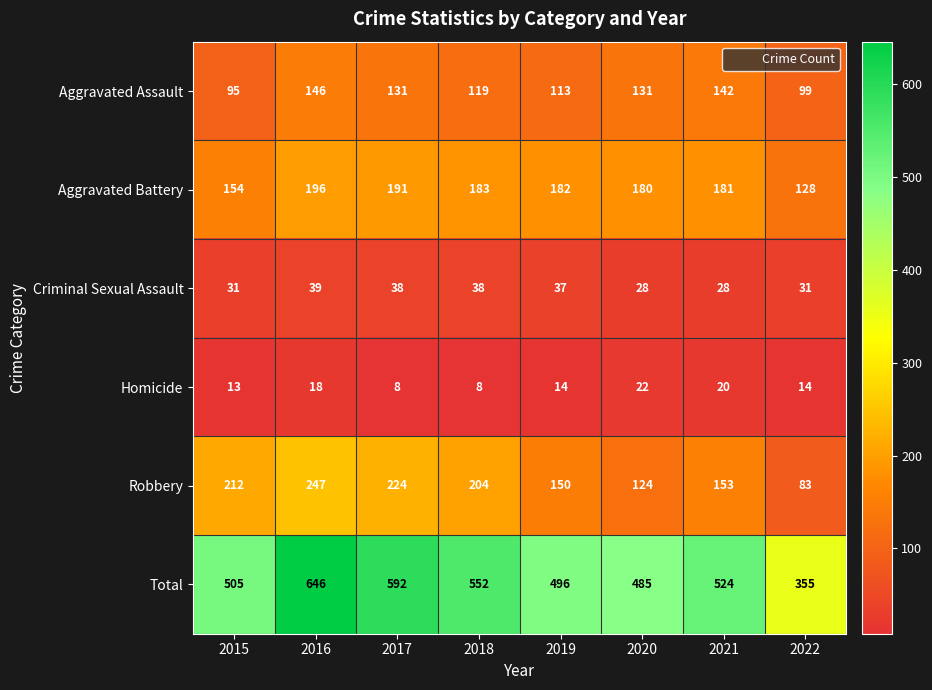

What is the spread (max minus min) of values at 2020?

463